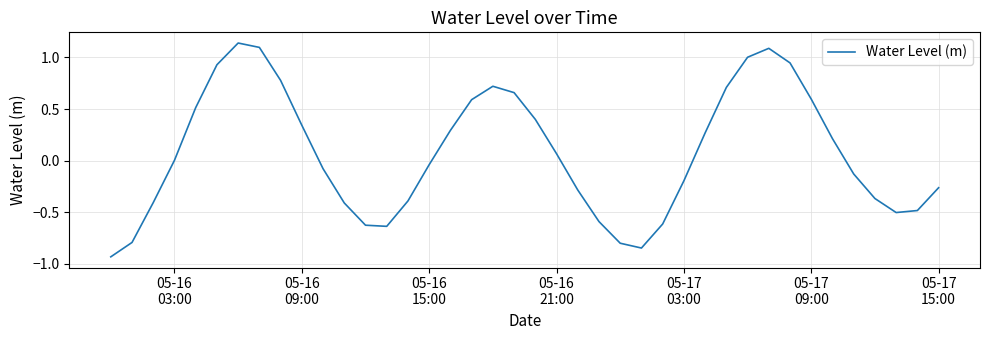

How many lines are shown in the chart?

1